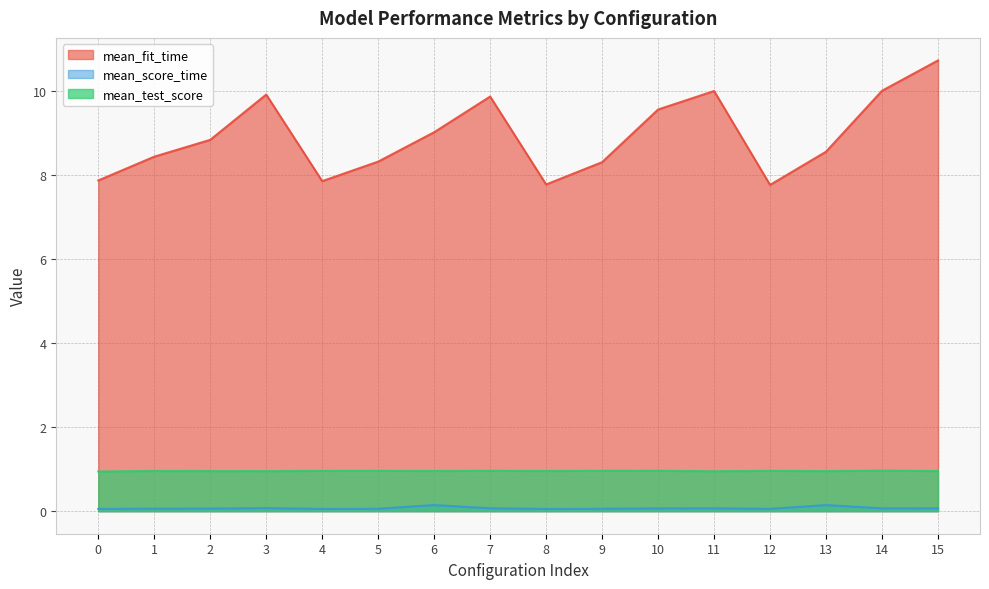

Rank the series by their maximum value, from highest to lowest.

mean_fit_time, mean_test_score, mean_score_time